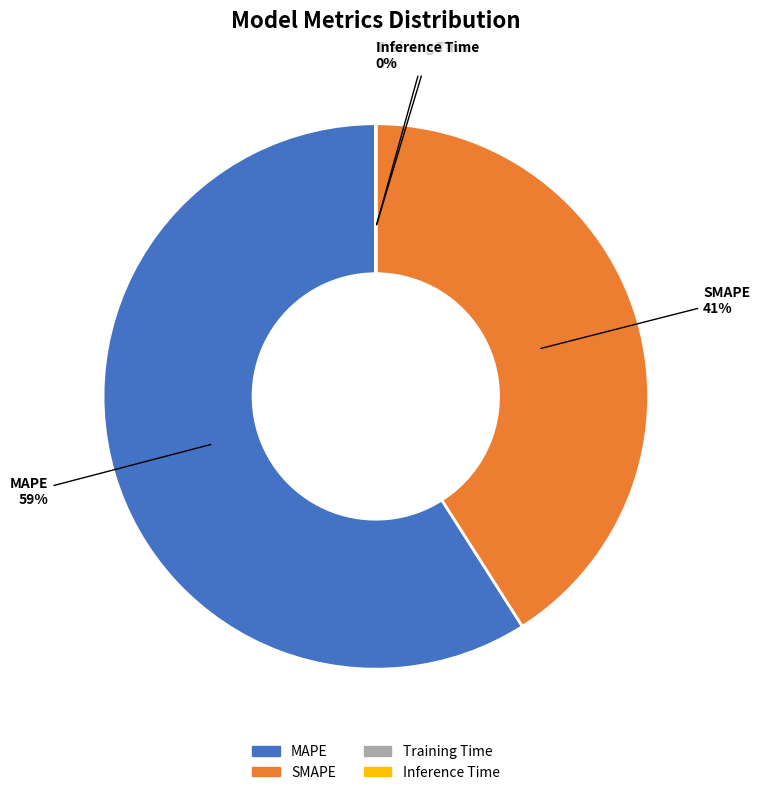

Do MAPE and SMAPE together represent more than half of the pie?

Yes